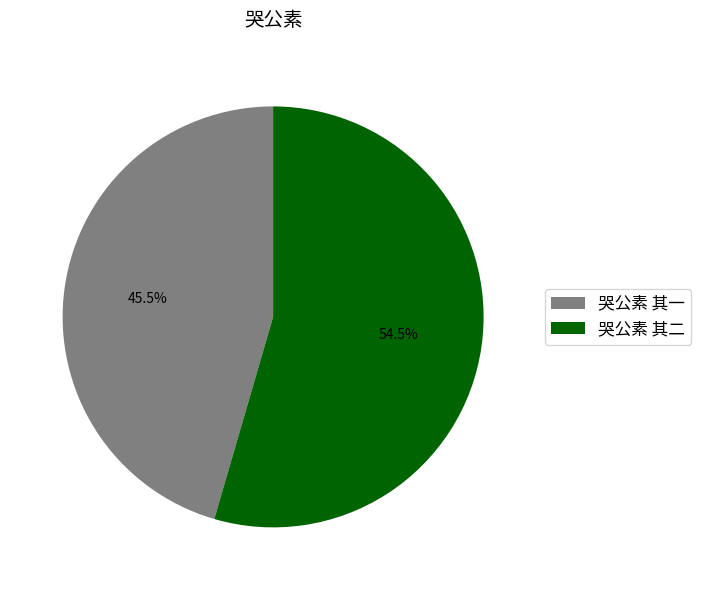

Which slice is the smallest?

哭公素 其一